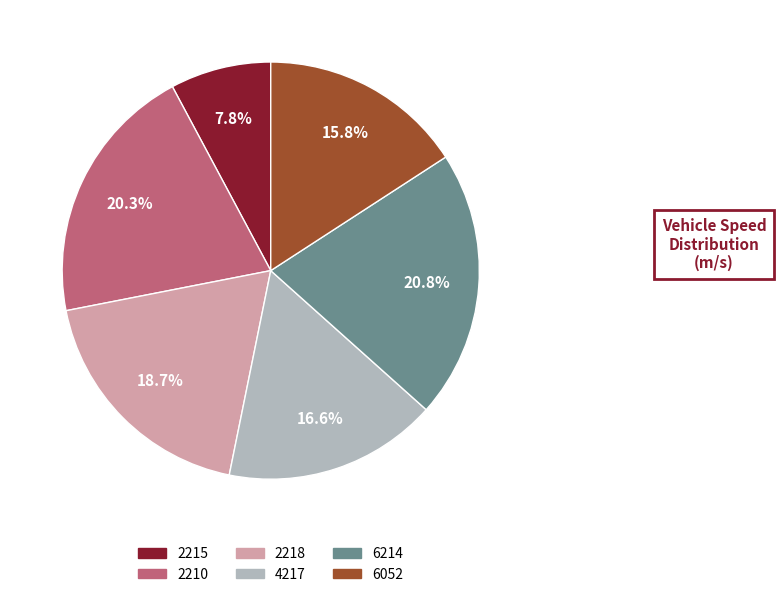

How many segments does this pie chart have?

6